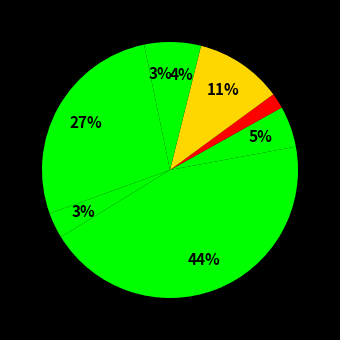

To the nearest percent, what is the difference between the largest and smallest slice percentages?

42%